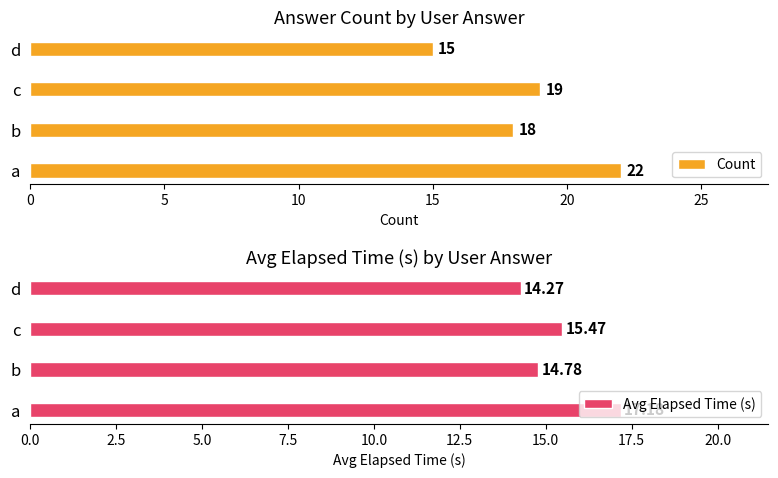

What are all the series names shown in the legend?

Count, Avg Elapsed Time (s)